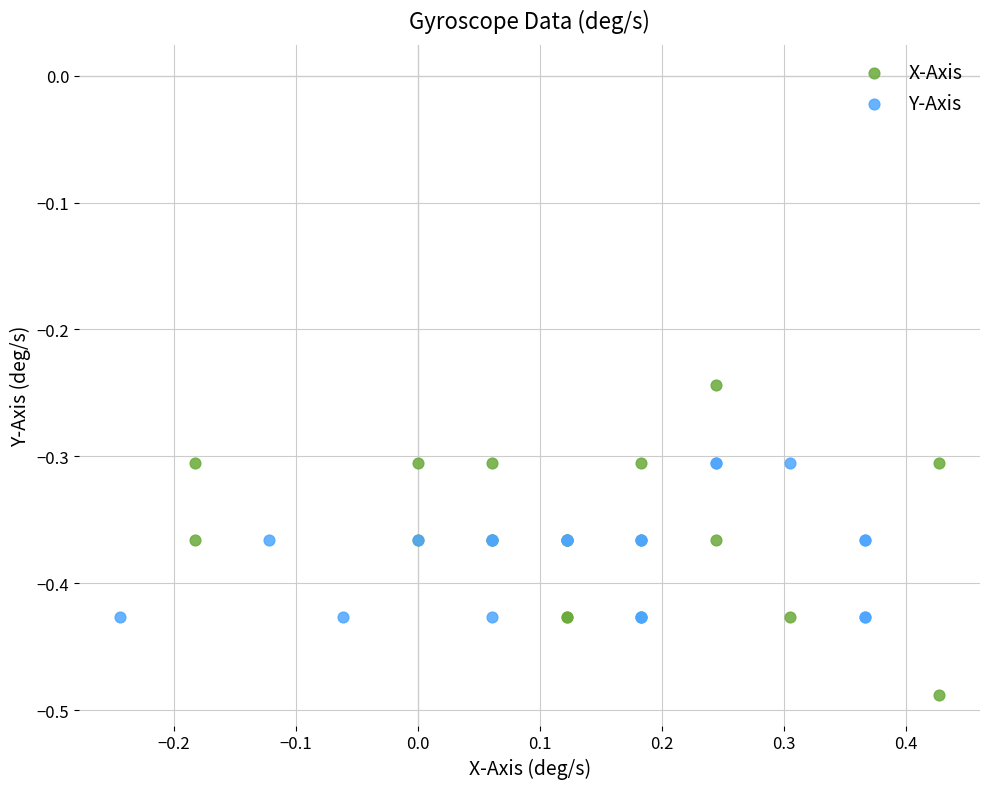

Which series has the widest spread of Y values?

X-Axis